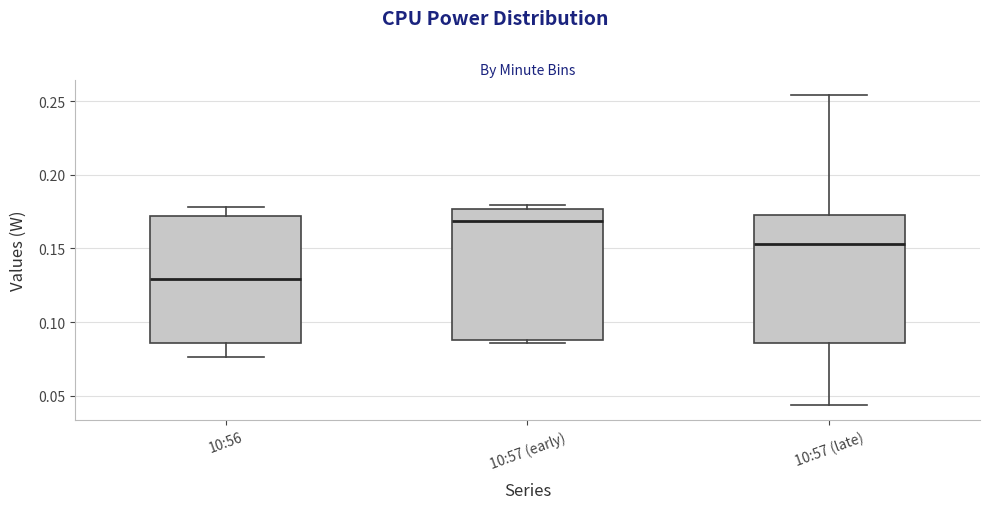

Reading left to right, transcribe this box plot: for each box, give where its median line is, the range the box spans, and where its two whiskers end, as read against the y-axis. The values are not printed on the chart, so give them approximately, as read against the axis.

10:56: median 0.130, box 0.085 to 0.170, whiskers 0.075 to 0.180
10:57 (early): median 0.170, box 0.090 to 0.175, whiskers 0.085 to 0.180
10:57 (late): median 0.155, box 0.085 to 0.175, whiskers 0.045 to 0.255